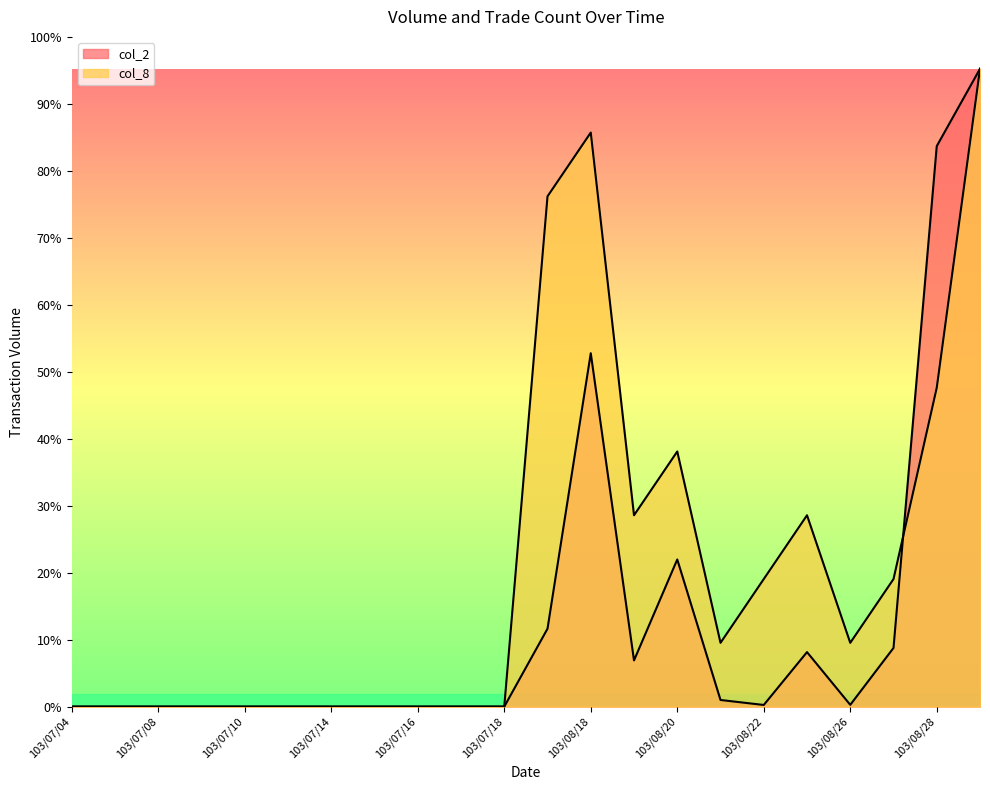

What is the difference between the maximum and minimum values in the col_2 series?

730570